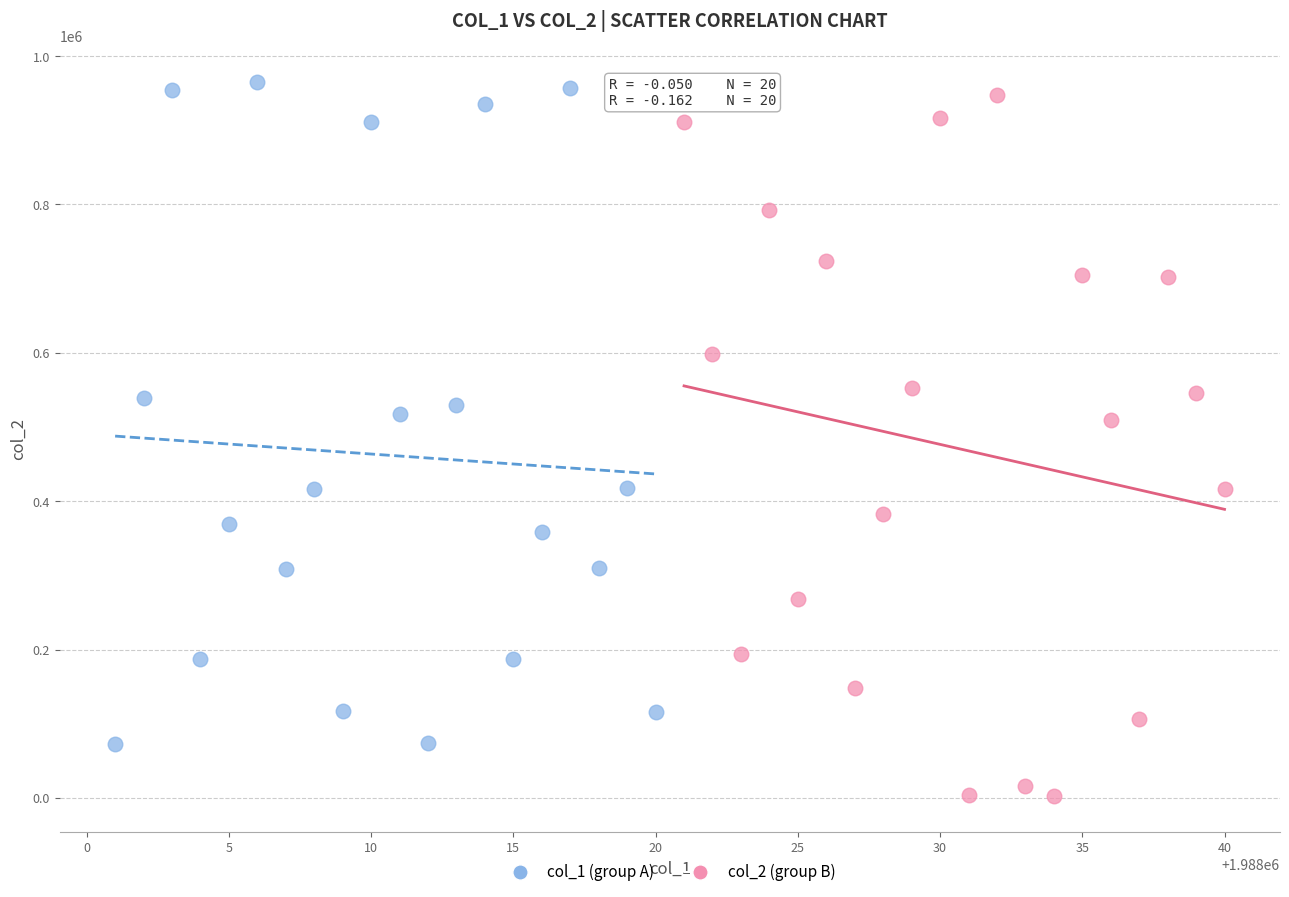

Which series contains the lowest Y value?

col_2 (group B)